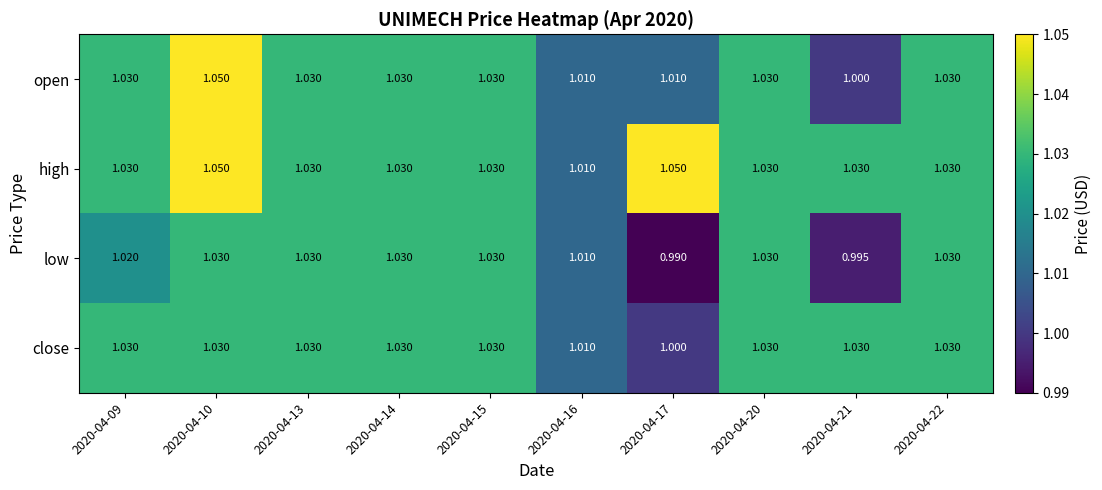

How many values in the close series exceed 1?

9